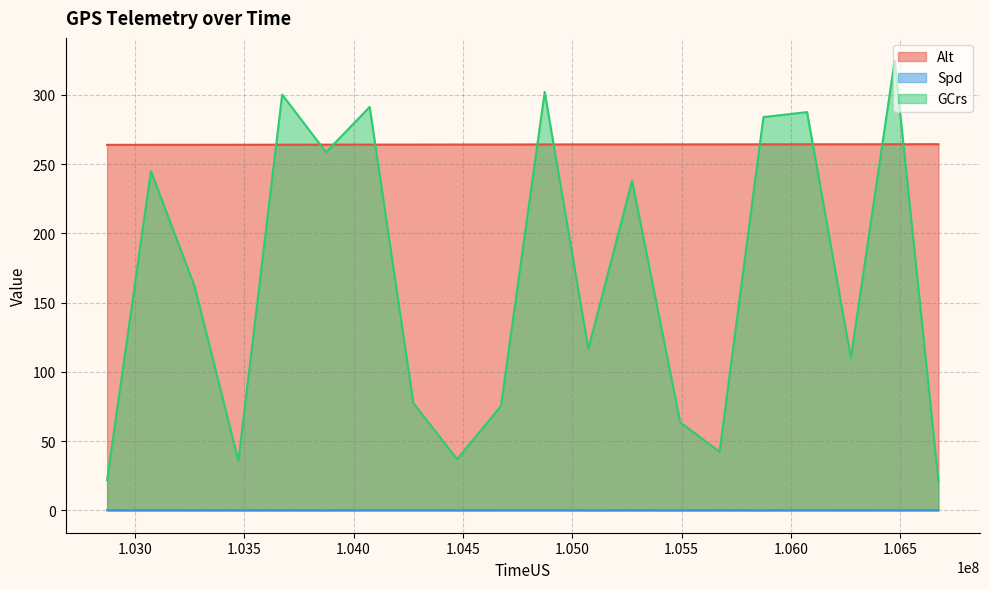

What is the lowest value of the GCrs series?

20.9